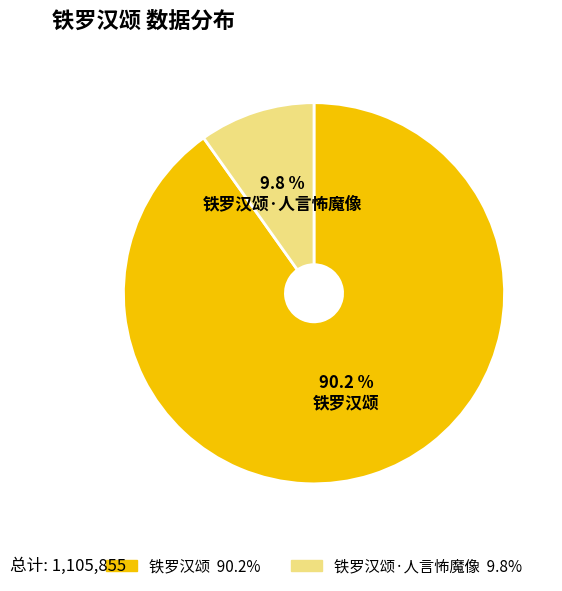

Which category has the smallest portion of the pie?

铁罗汉颂·人言怖魔像